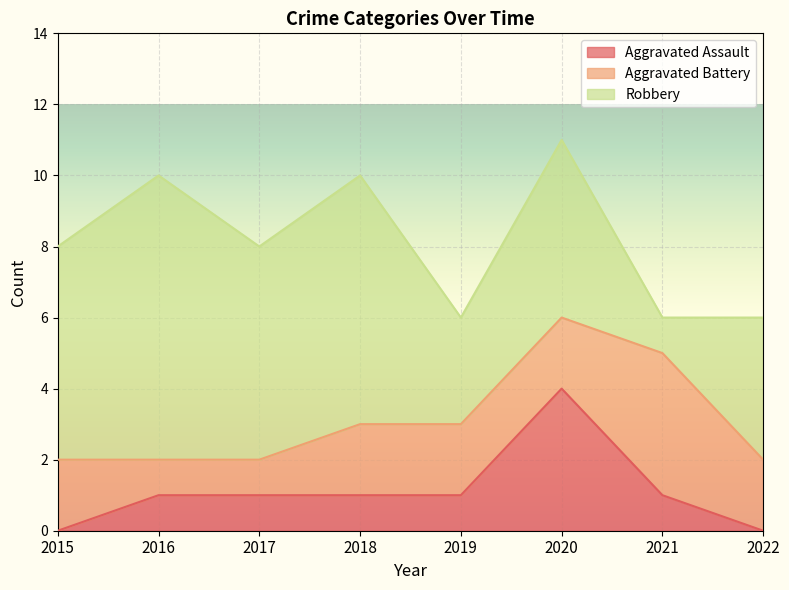

How many Robbery values are between 4 and 7?

5